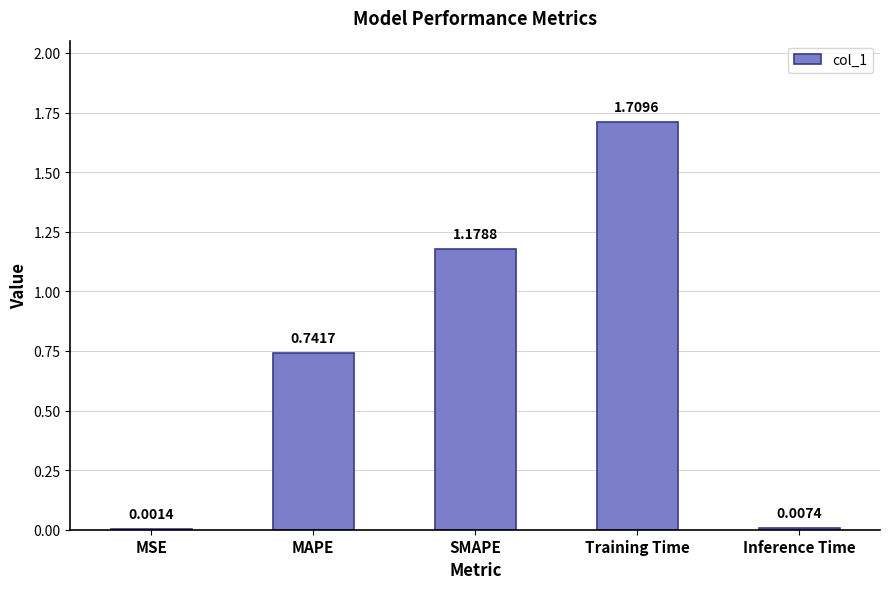

What is the sum of all values?

3.6